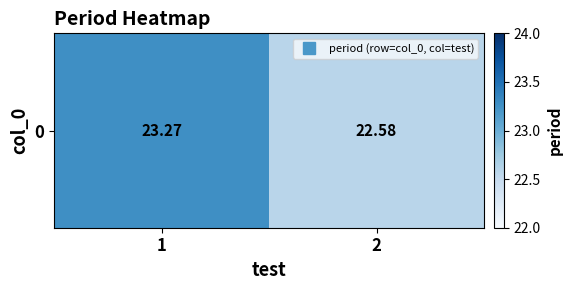

Which category has the highest value across all series?

1